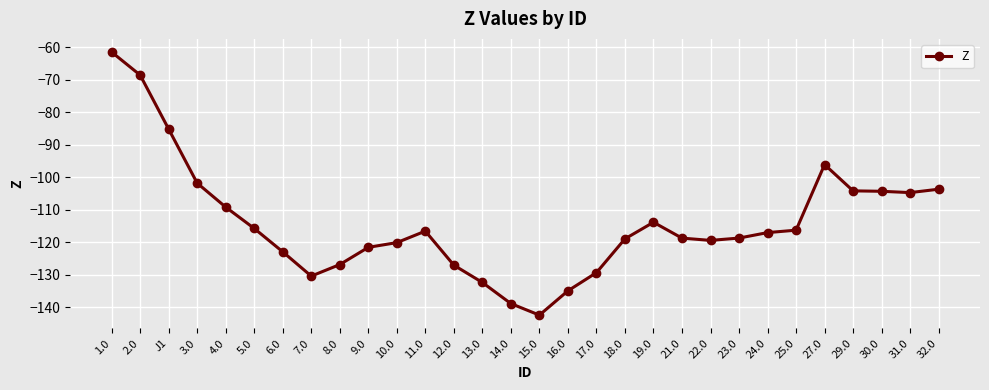

True or false: there are more than 2 points higher than both neighbors.

True